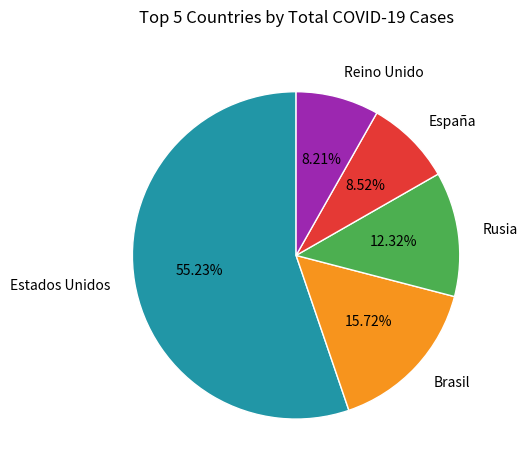

How many segments does this pie chart have?

5